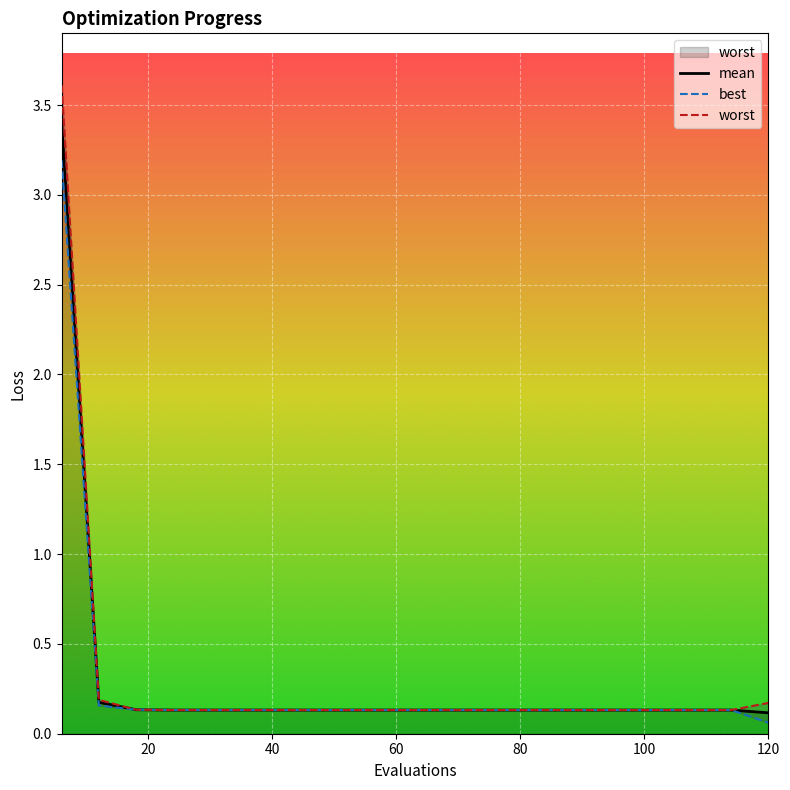

What is the minimum value shown in the chart?

0.1